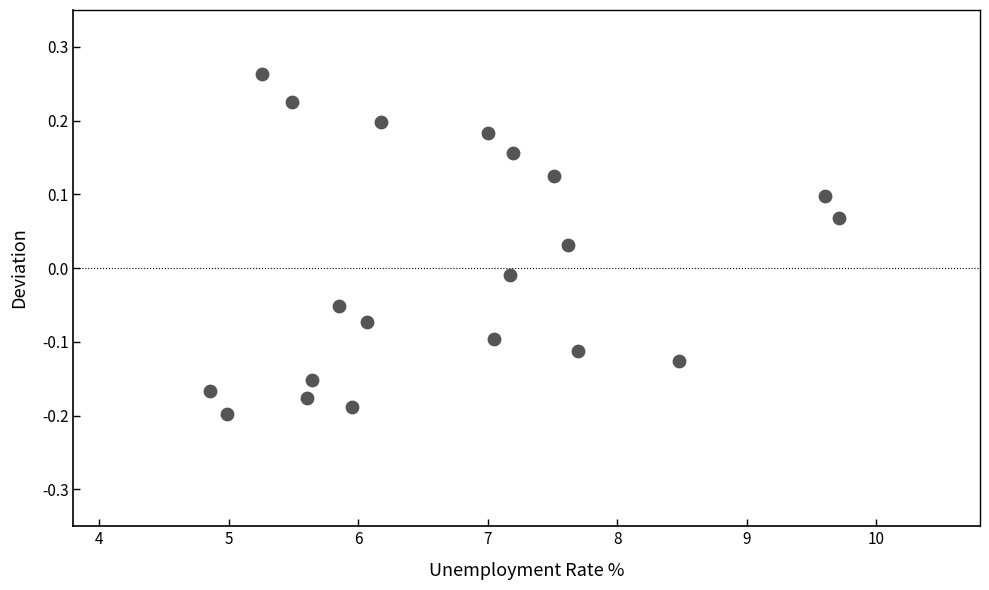

What is the range of Y values (max minus min)?

0.5